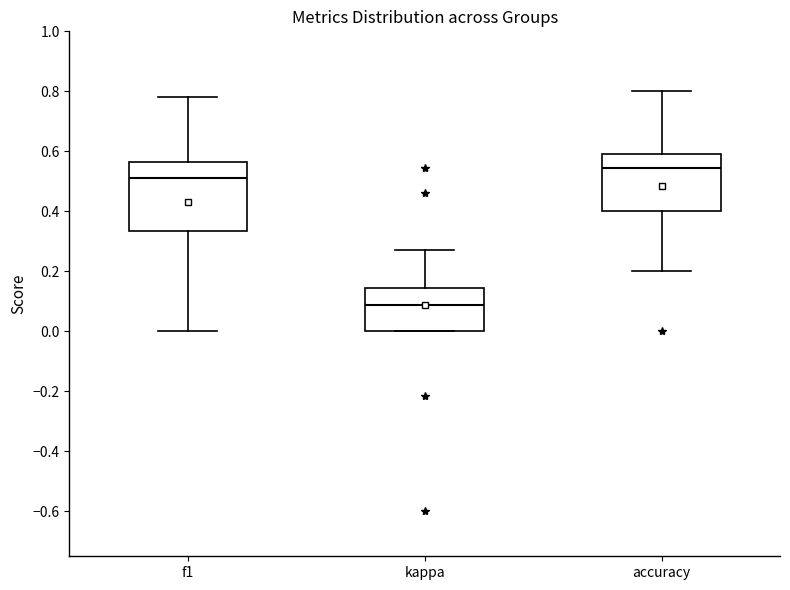

Reading left to right, read every box against the y-axis: the position of its median line, the range the box covers, and the ends of its whiskers. The values are not printed on the chart, so give them approximately, as read against the axis.

f1: median 0.52, box 0.34 to 0.56, whiskers 0.00 to 0.78
kappa: median 0.08, box 0.00 to 0.14, whiskers 0.00 to 0.28
accuracy: median 0.54, box 0.40 to 0.60, whiskers 0.20 to 0.80